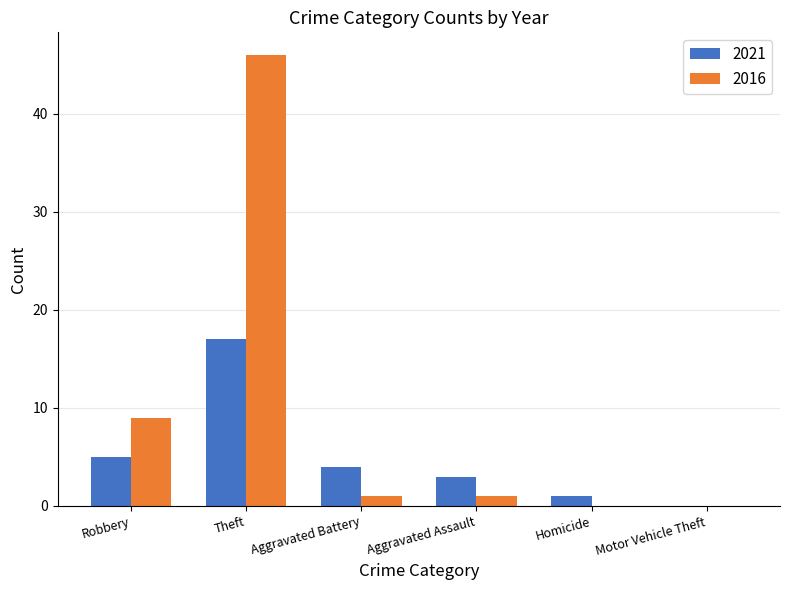

Is it true that 2016 equals 13 at Robbery?

False